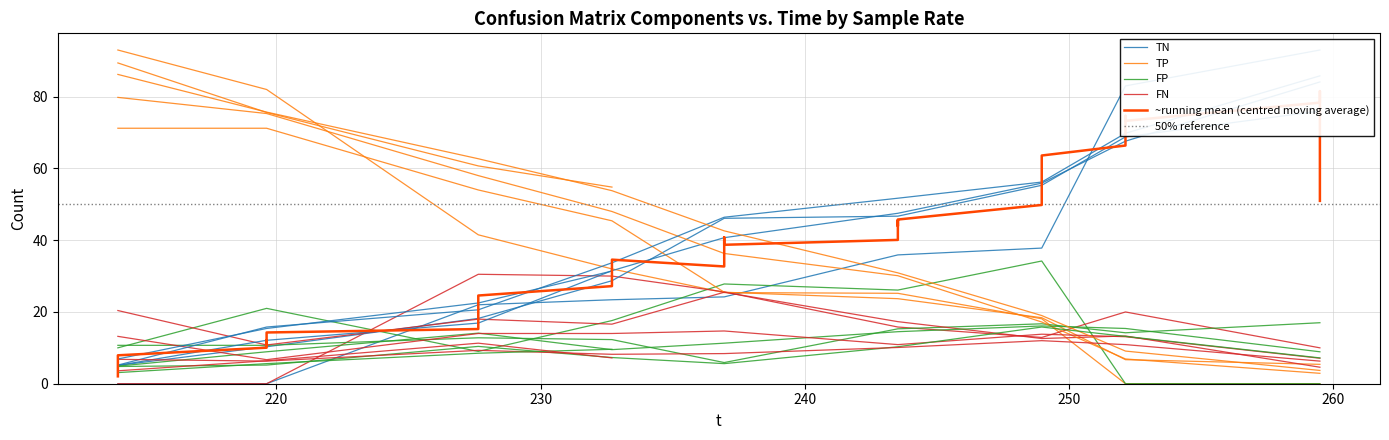

True or false: TN has more than 2 interior local peaks.

True